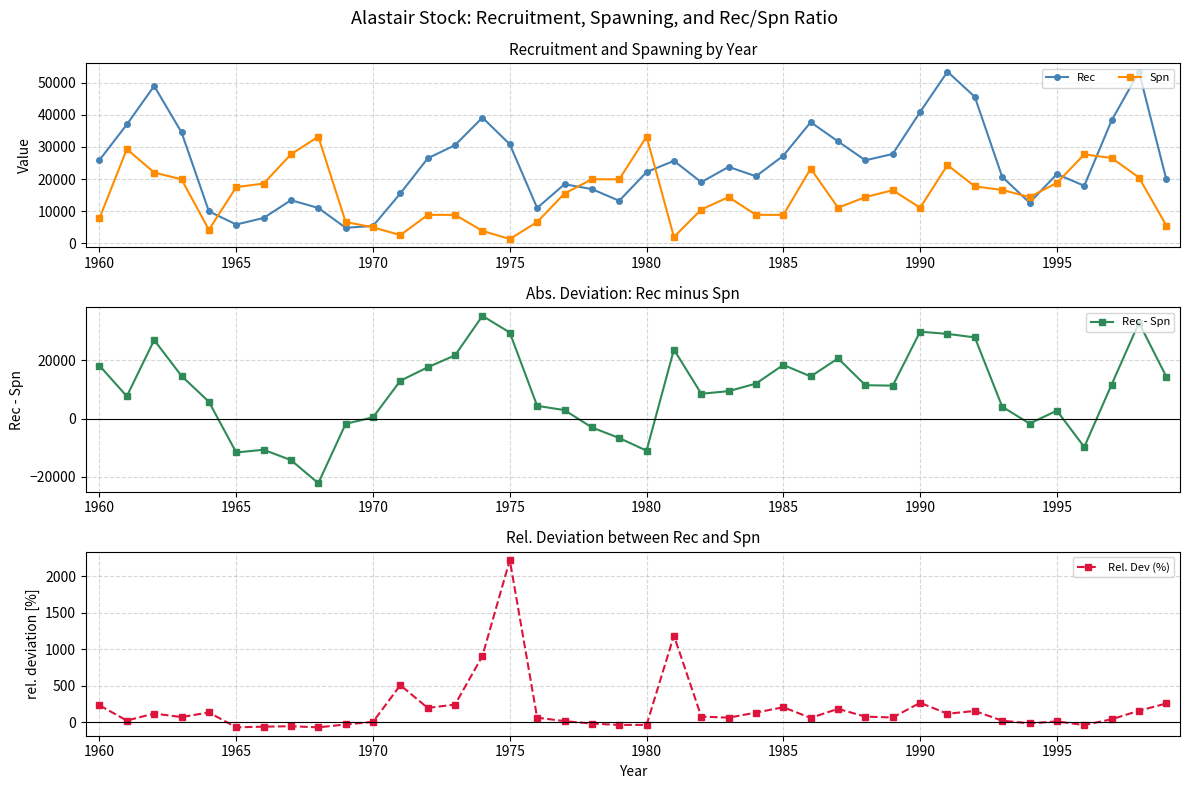

Rank the series by their maximum value, from highest to lowest.

Rec, Rec - Spn, Spn, Rel. Dev (%)